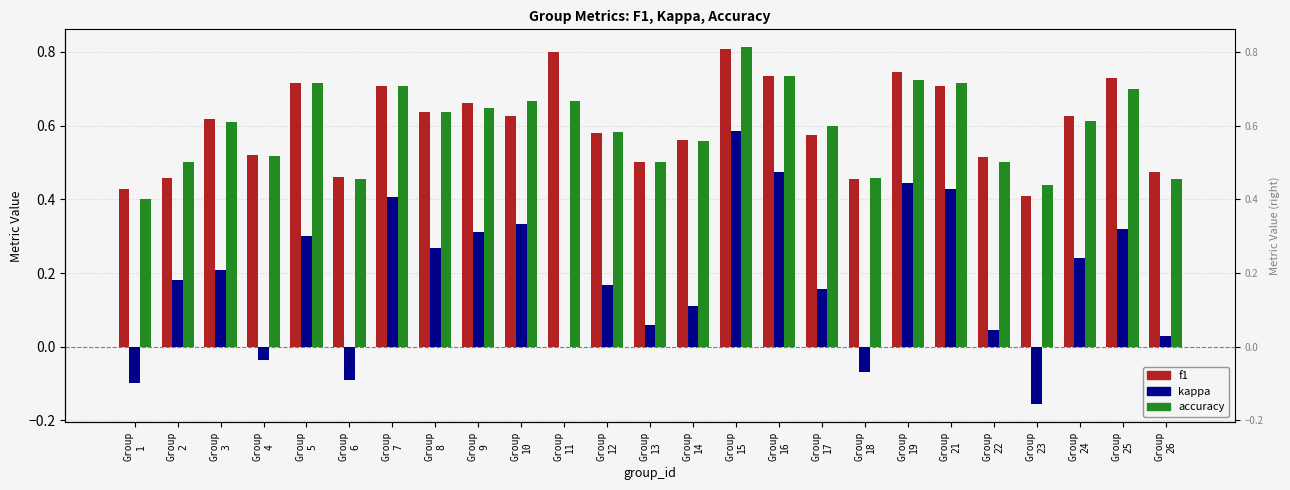

At Group
15, list the series in order from largest to smallest.

accuracy, f1, kappa